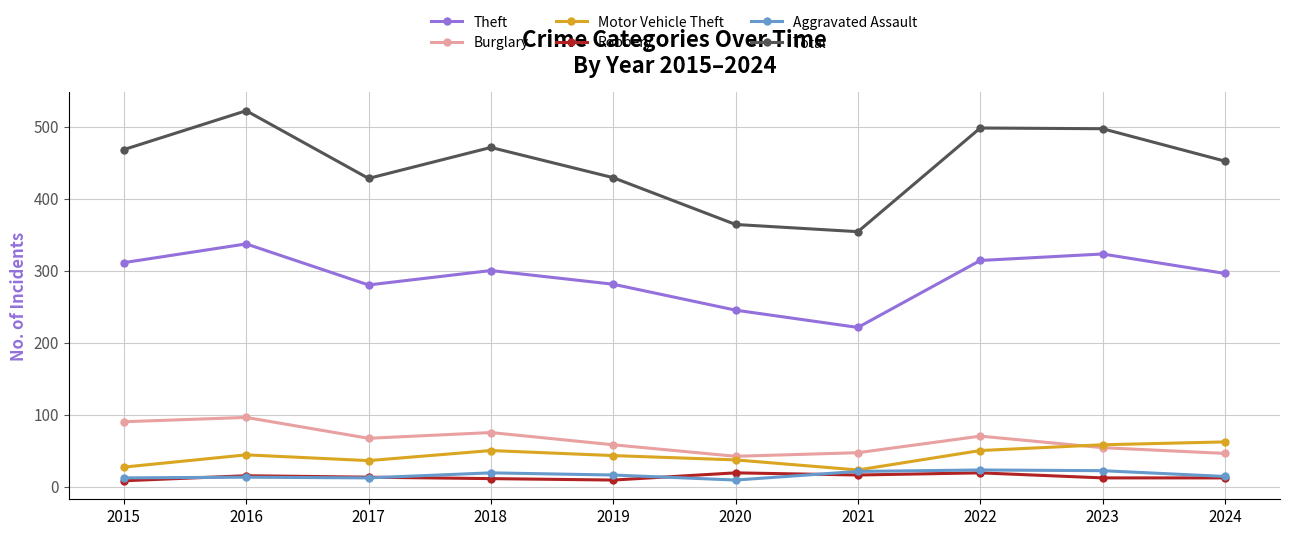

The Burglary series shows 47 at 2021. True or false?

True